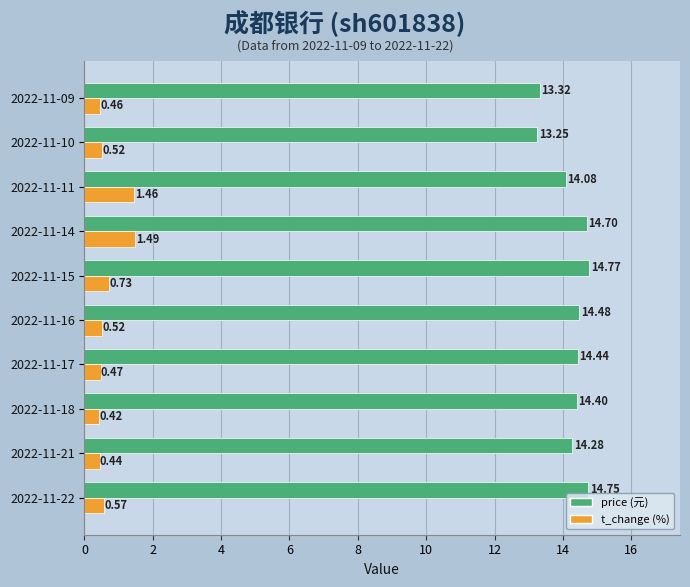

What is the average value of the price (元) series?

14.2